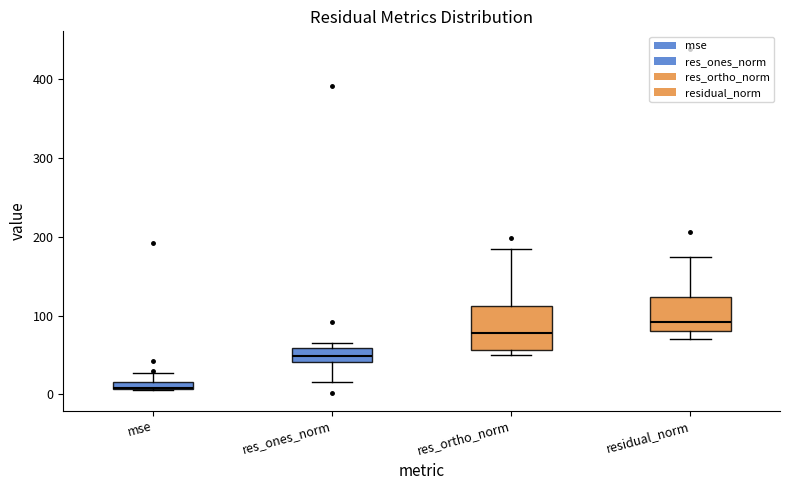

Which box's median line is the lowest?

mse